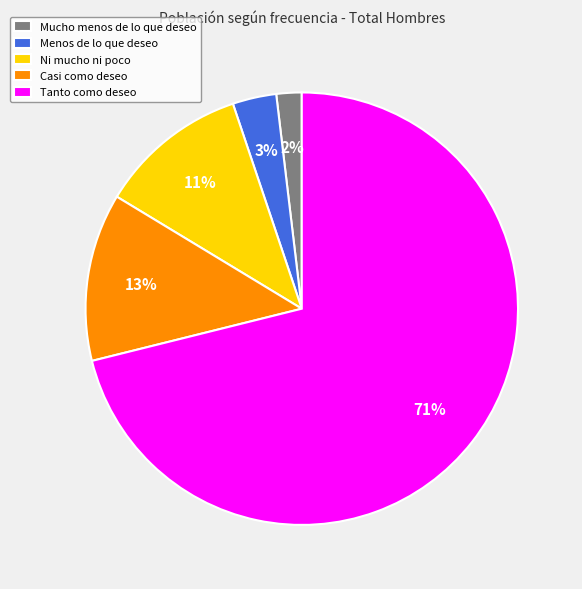

What is the largest slice in the pie chart?

Tanto como deseo